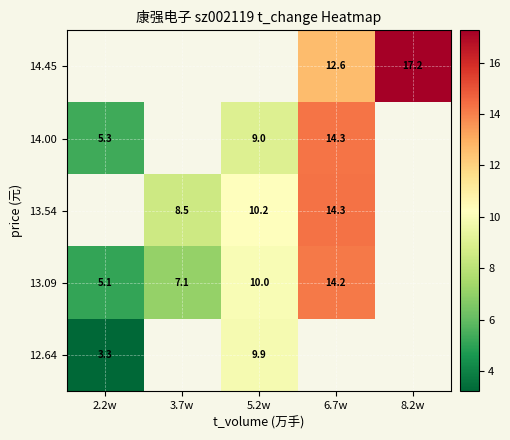

How many data points in 13.09 are less than 9?

2